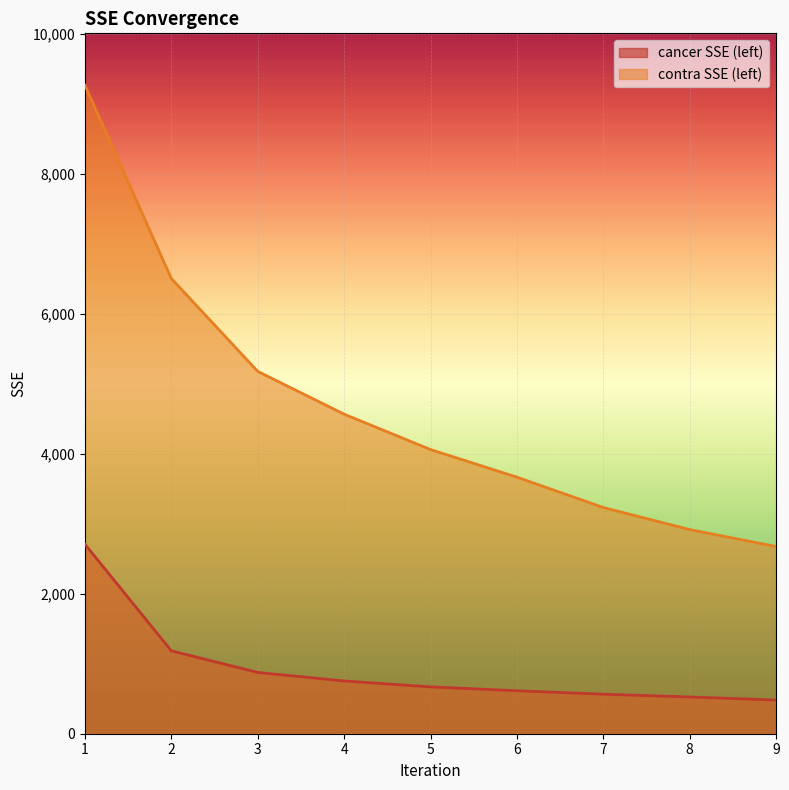

Between 2 and 3, which series saw the biggest shift?

contra SSE (left)